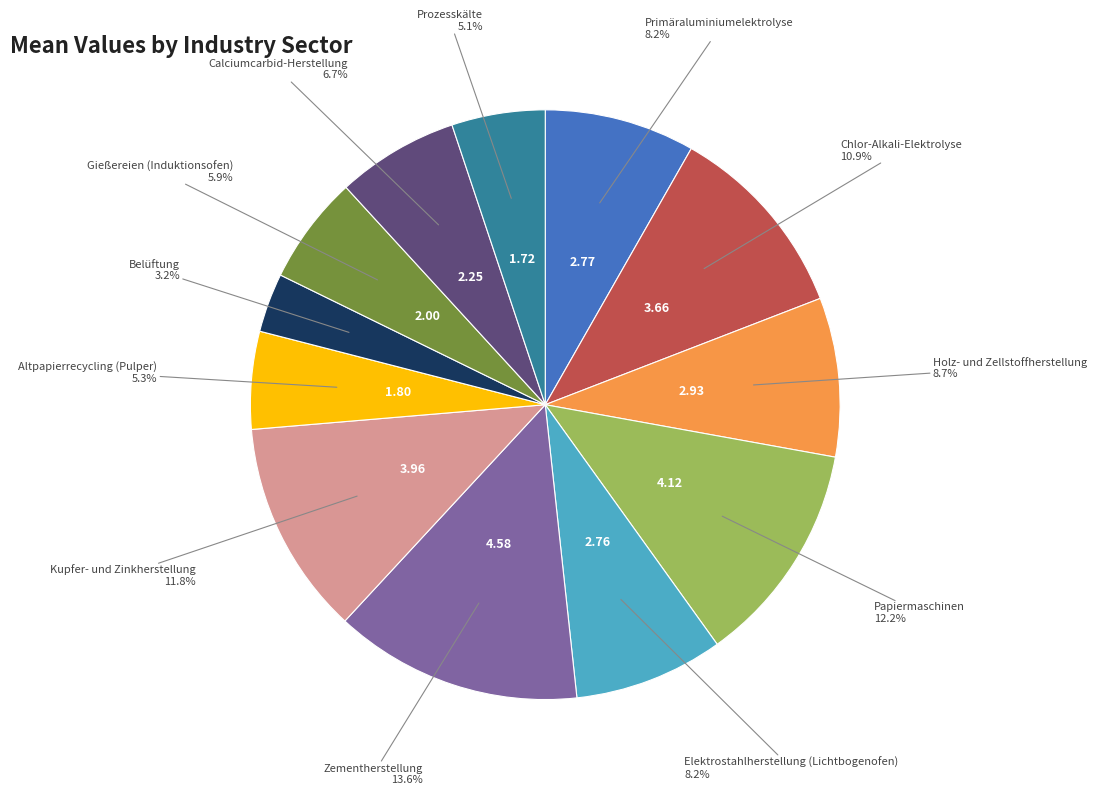

How many segments does this pie chart have?

12